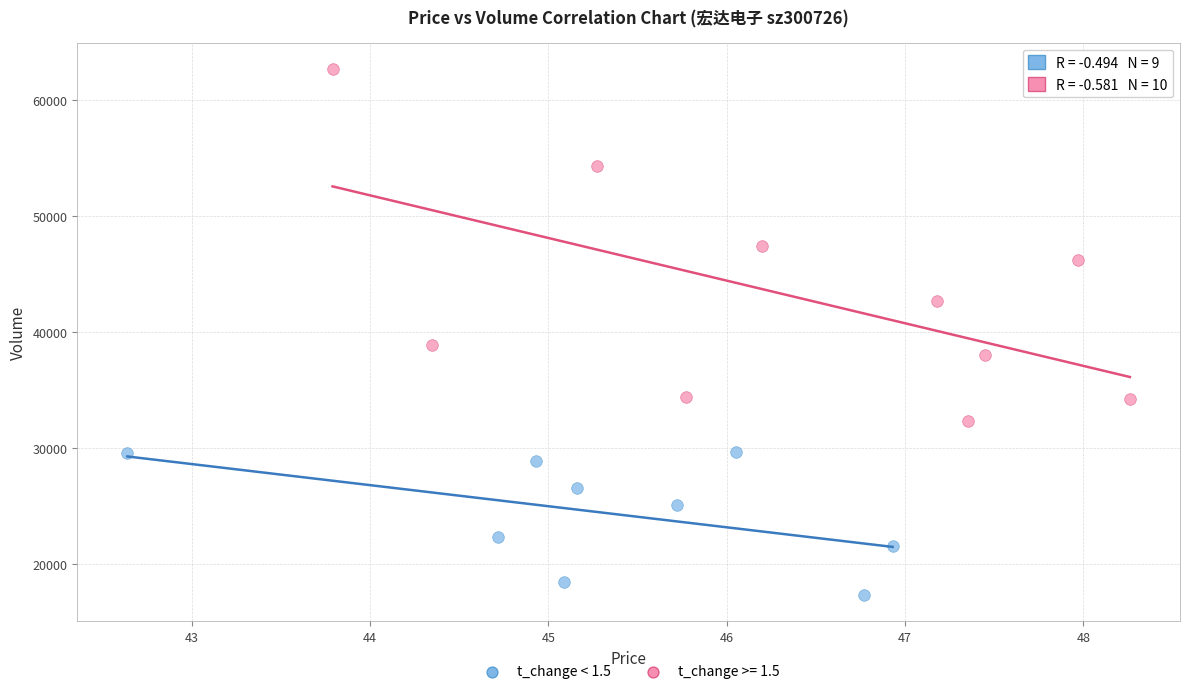

Which series reaches the minimum Y coordinate?

t_change < 1.5